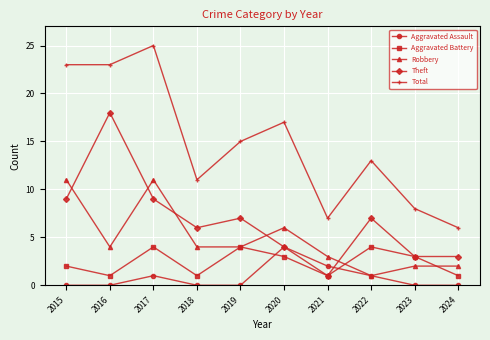

True or false: Aggravated Assault has a value of 1 at 2022.

True